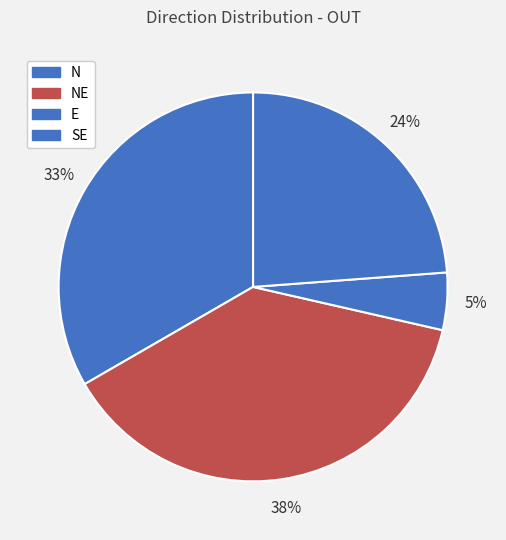

How many slices are in this pie chart?

4